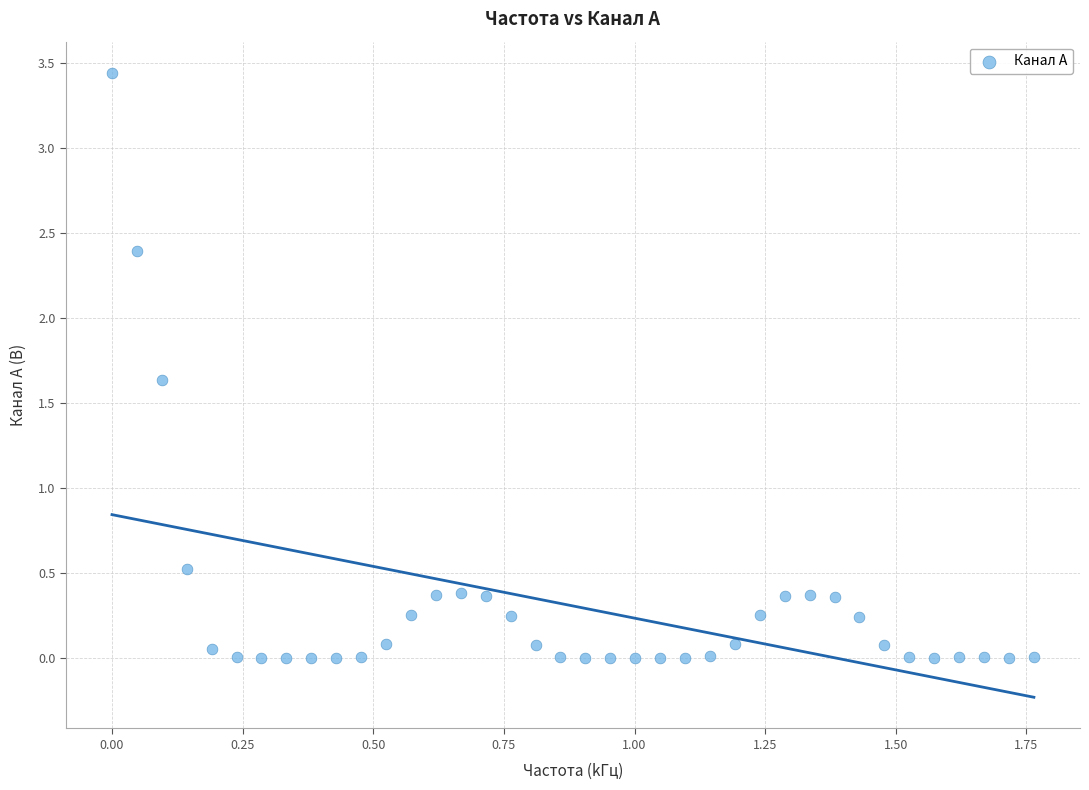

What is the range of X values (max minus min)?

1.8